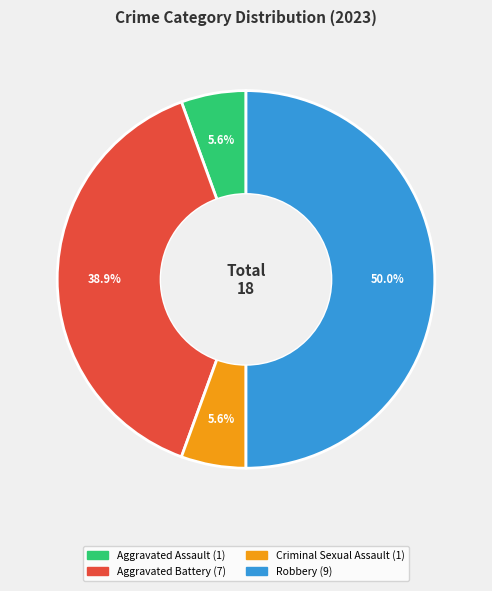

Which category has the biggest portion of the pie?

Robbery